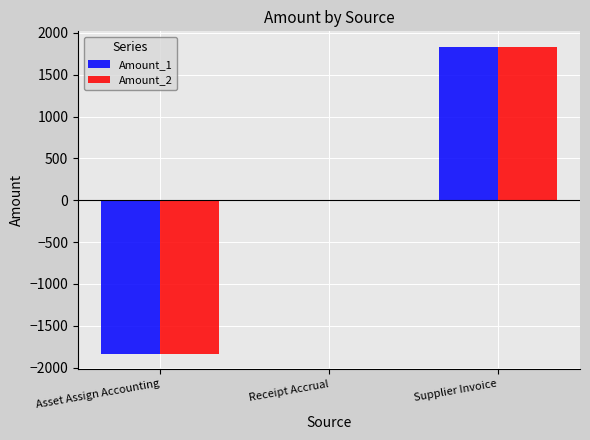

Reading right to left, what are all the values shown in this chart?

Amount_1: 1835.9	0.0	-1835.9
Amount_2: 1835.9	0.0	-1835.9